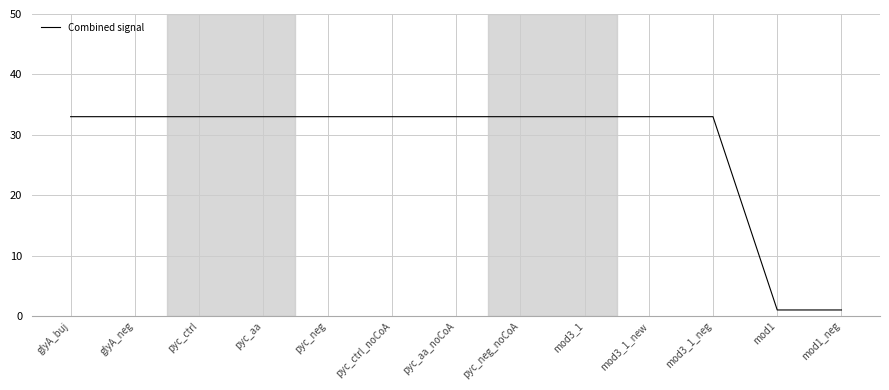

The value at pyc_aa is 51. True or false?

False